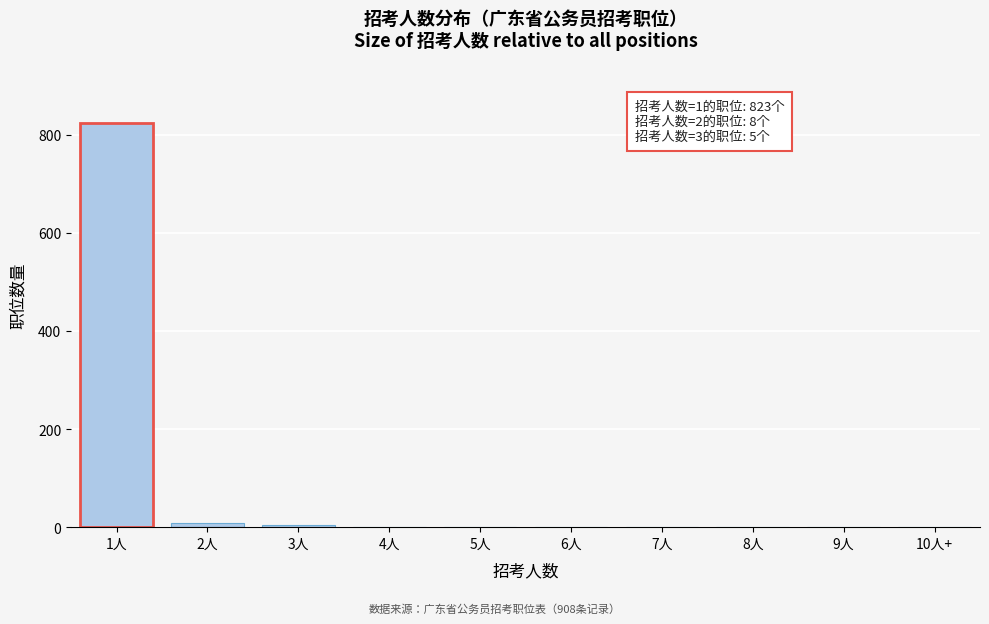

Between 1人 and 9人, which is larger?

1人